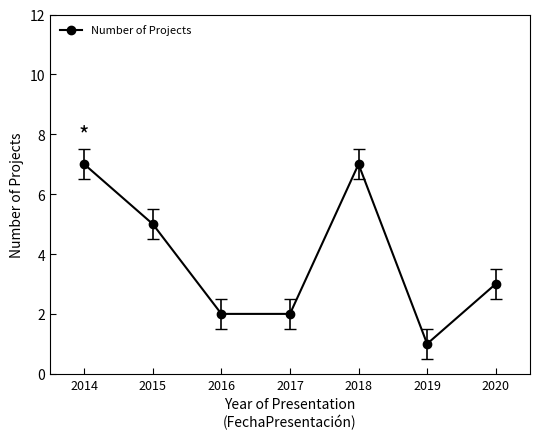

What is the smallest value displayed?

1